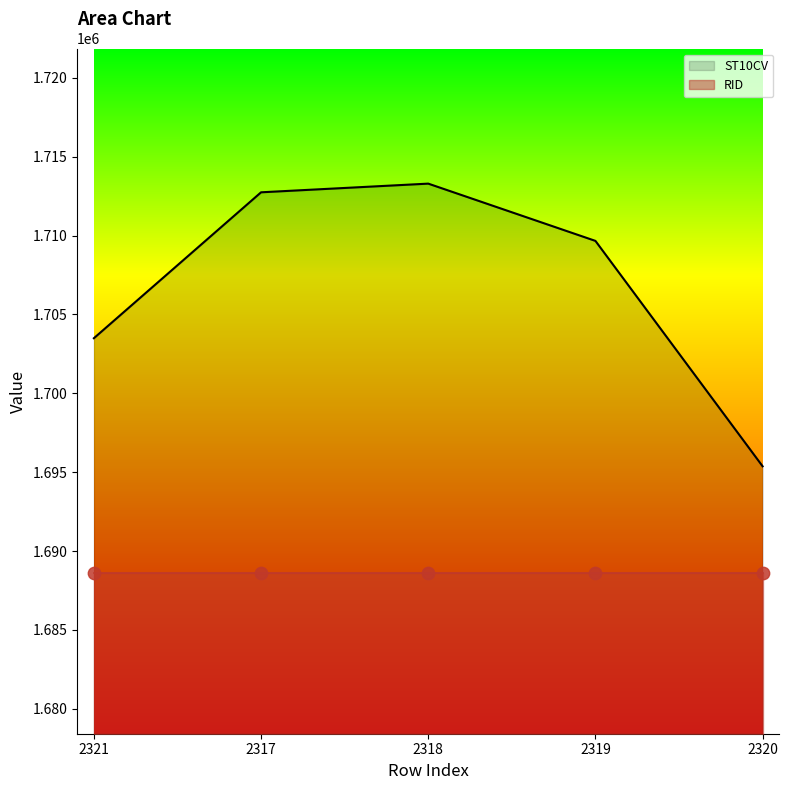

Approximately how many times larger is the value at 2321 compared to 2318?

1.0